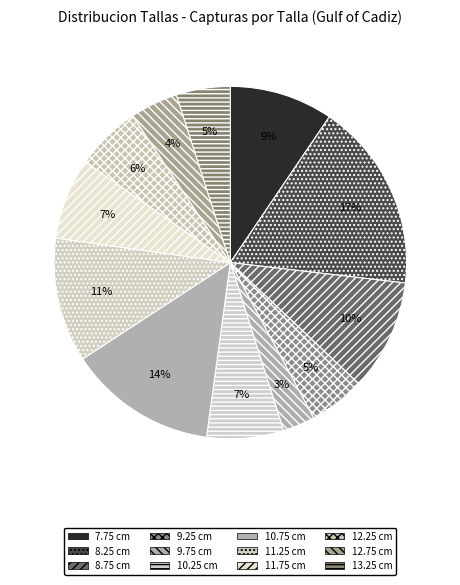

Rank the categories by value from highest to lowest.

8.25, 10.75, 11.25, 8.75, 7.75, 11.75, 10.25, 12.25, 9.25, 13.25, 12.75, 9.75